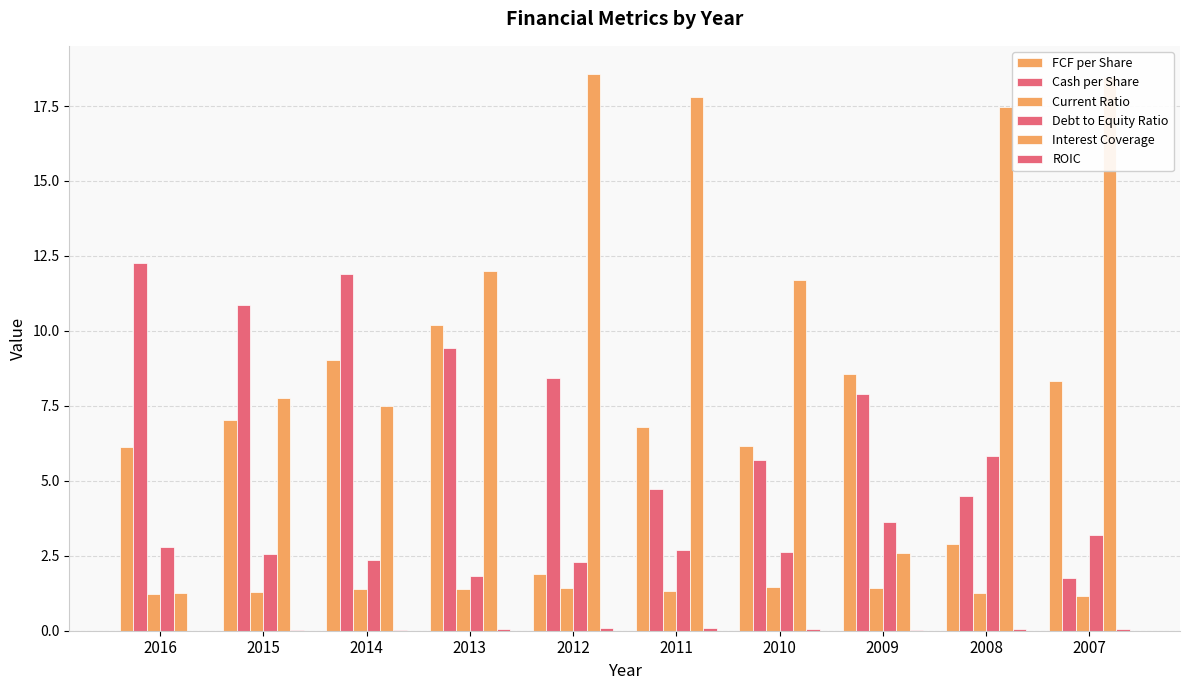

What is the greatest value displayed?

18.6